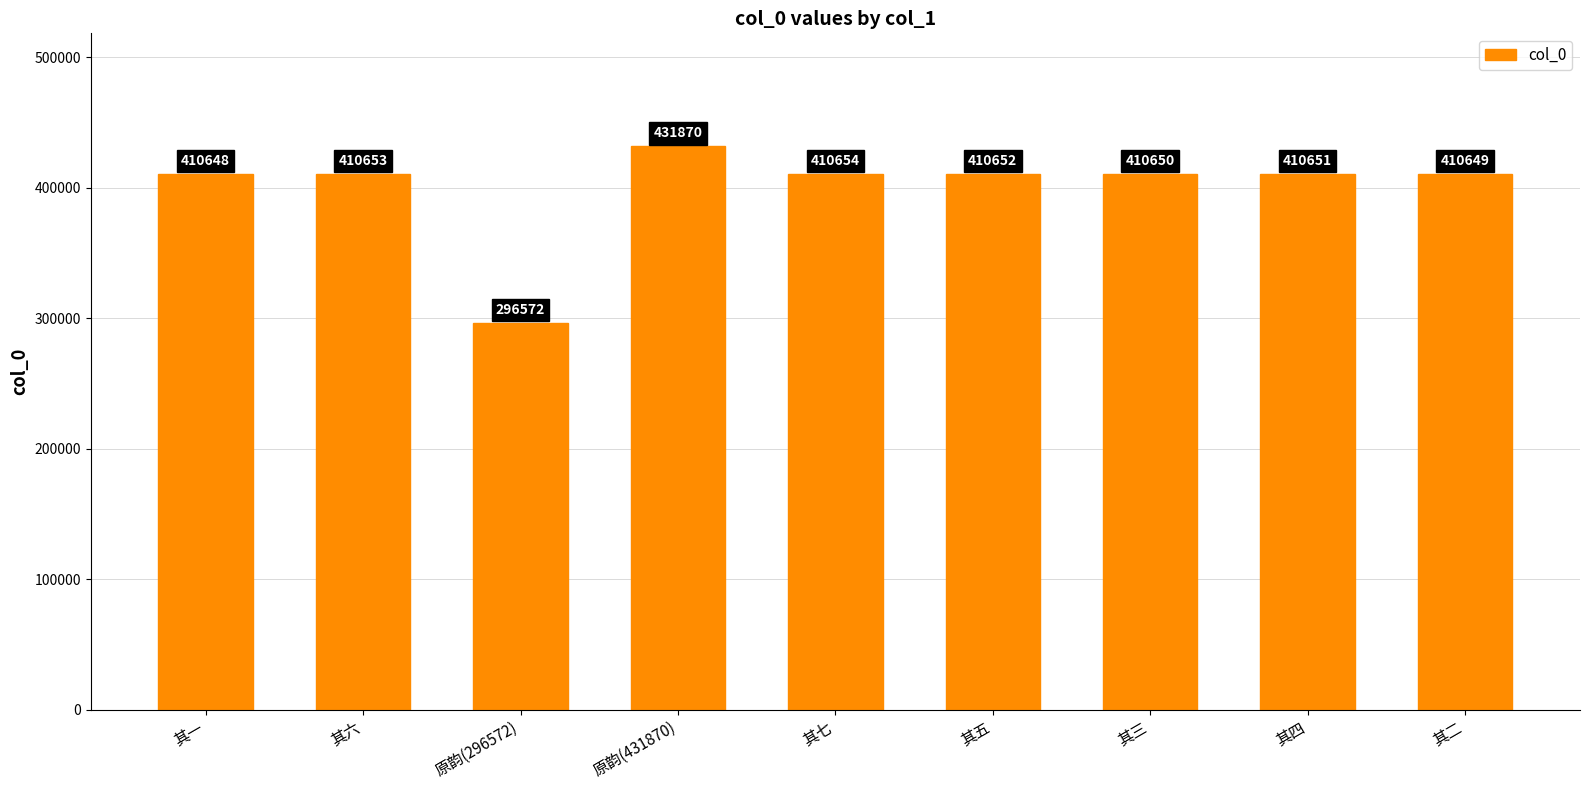

At which label does the data first exceed 410651?

其六